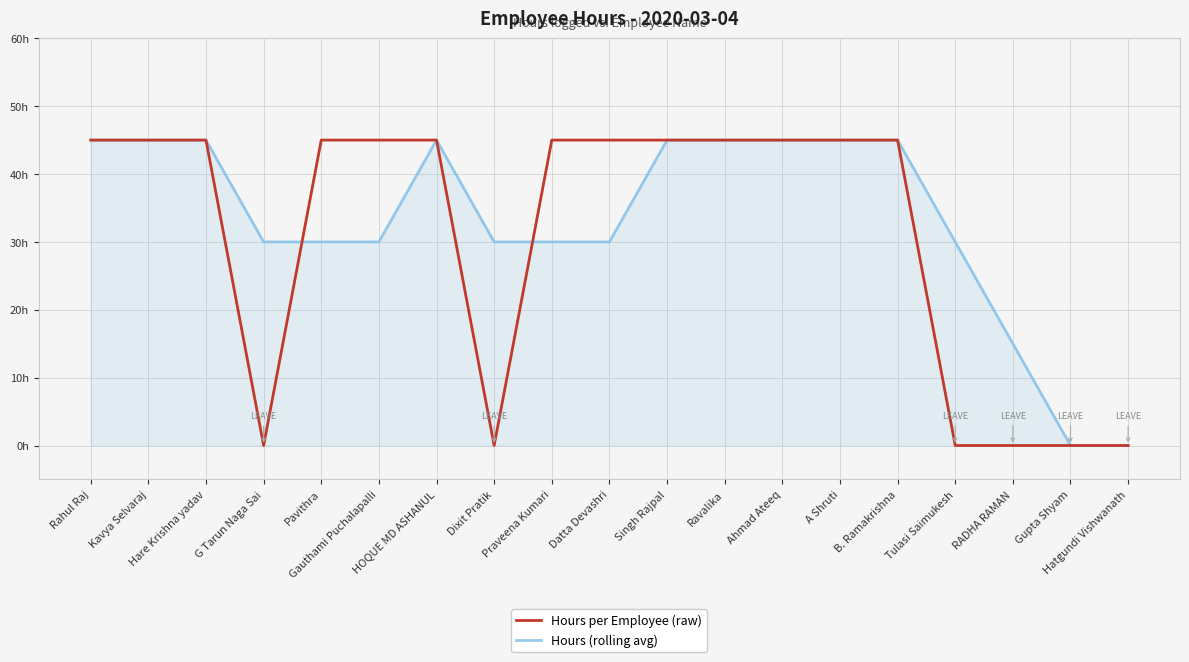

Does the chart have visible grid lines?

Yes